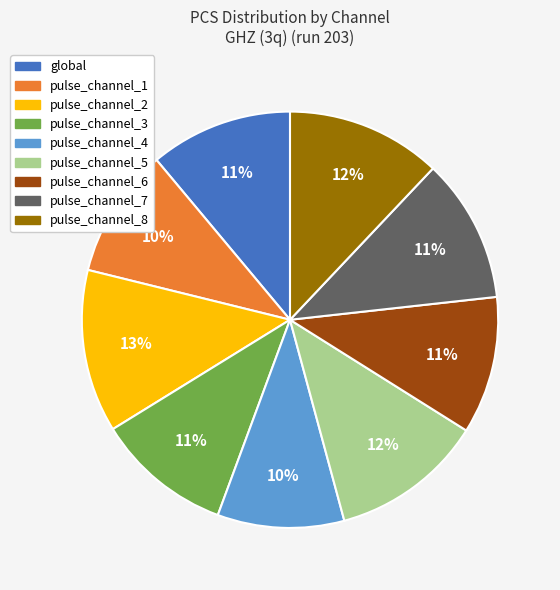

To the nearest percent, what is the difference between the pulse_channel_1 and pulse_channel_6 slice percentages?

1%